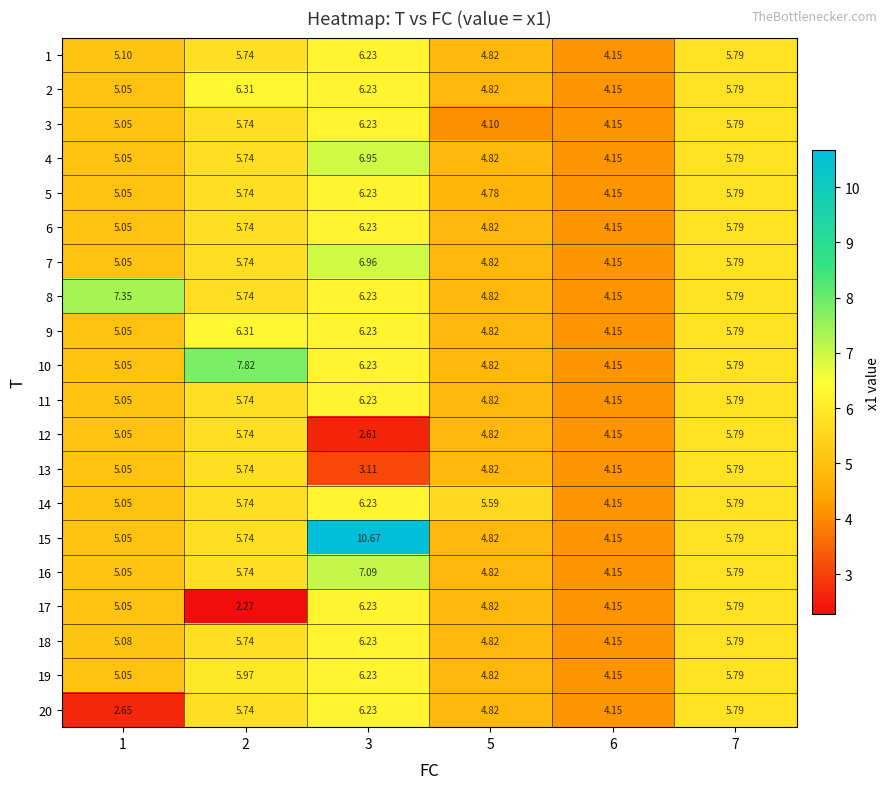

Count the number of data series in this chart.

20